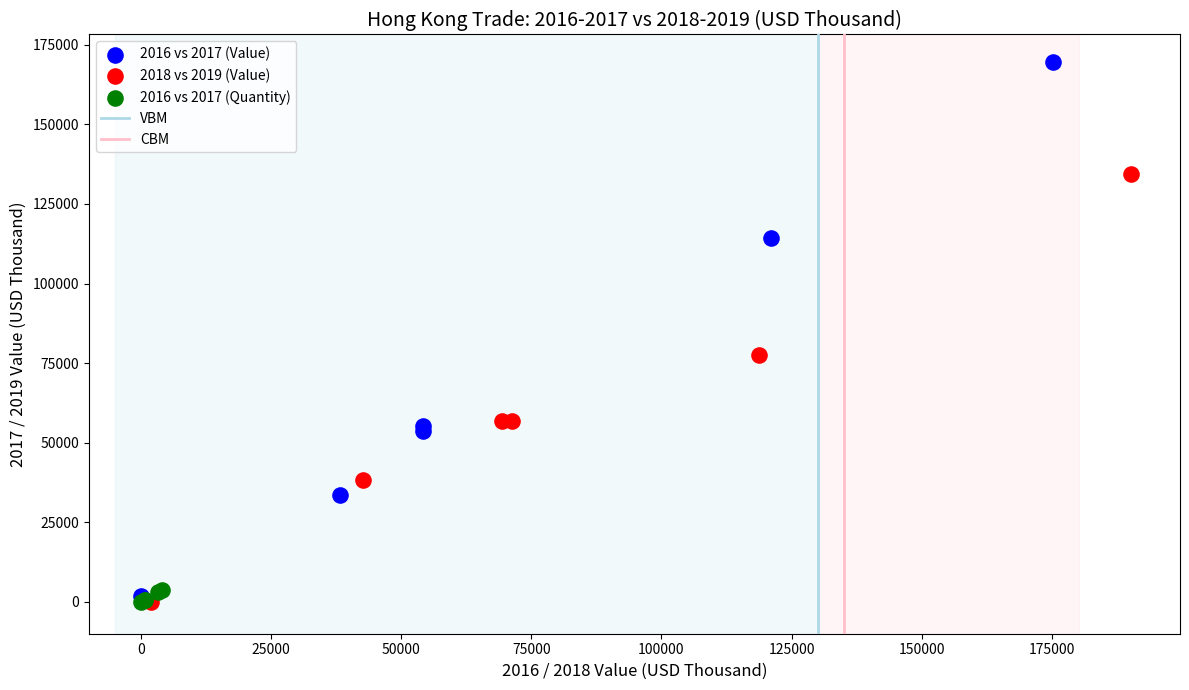

Which series has the largest Y range (max minus min)?

2016 vs 2017 (Value)